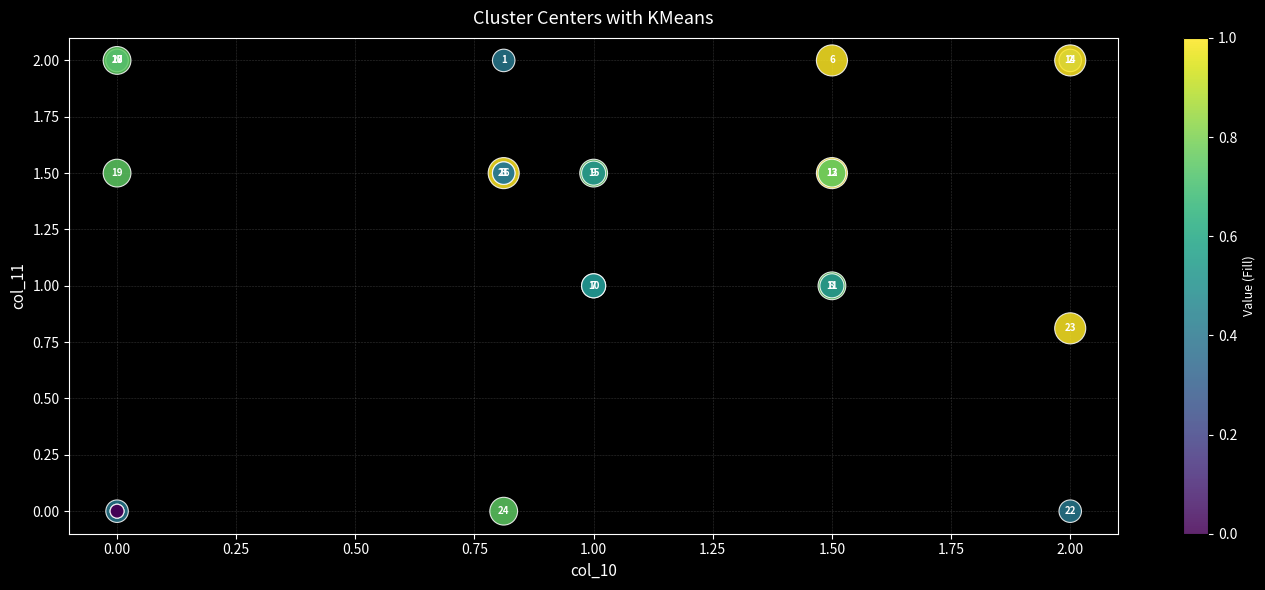

What Y value in the scatter plot is closest to 1?

1.0